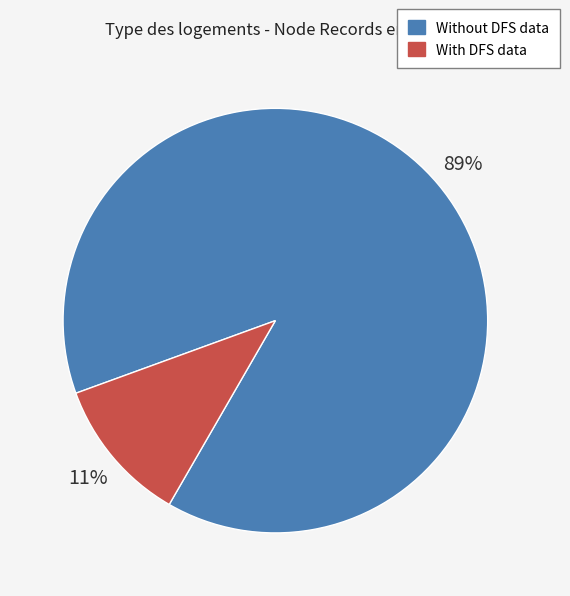

To the nearest percent, what percentage of the pie is Without DFS data?

89%